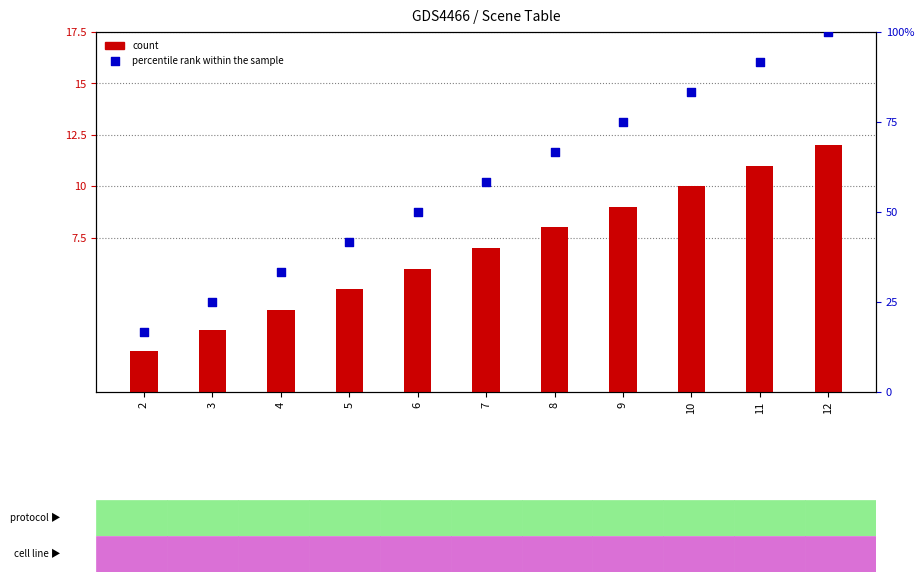

Which series contains the lowest Y value?

count